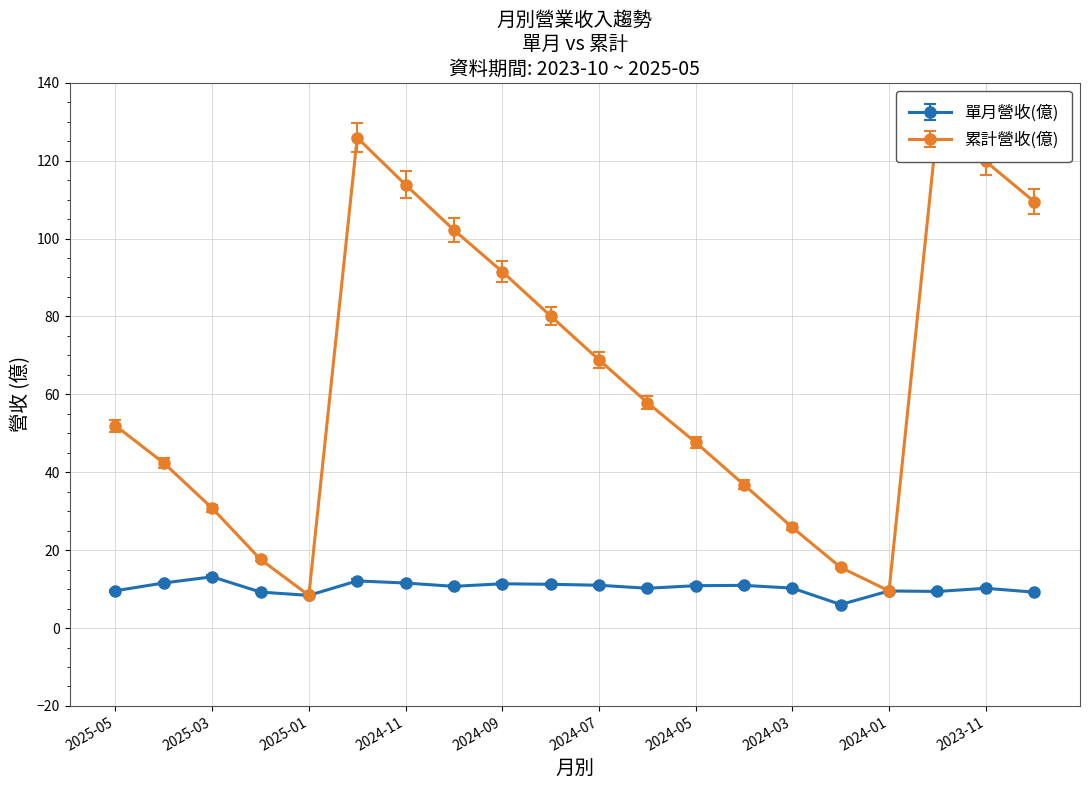

The 單月營收(億) series shows 10.3 at 2024-02. True or false?

False